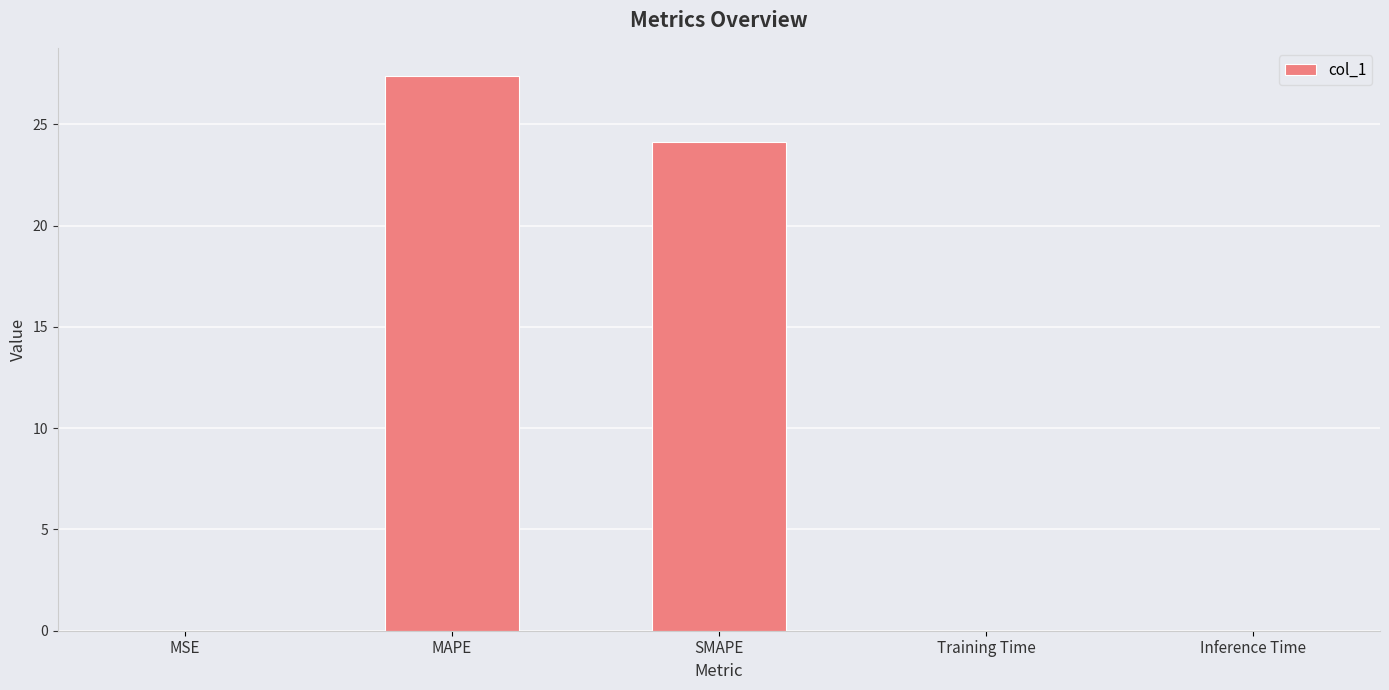

At which label is the value closest to 13?

SMAPE